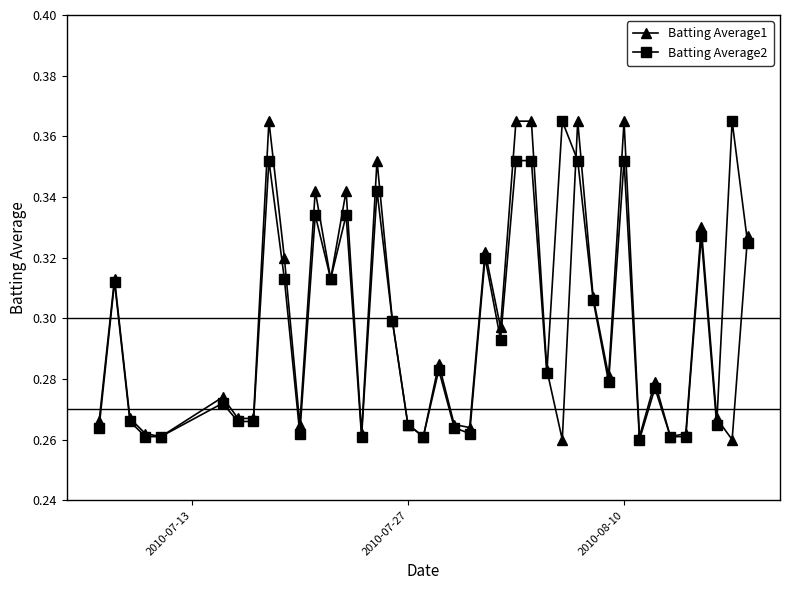

Count the number of categories in the chart.

40